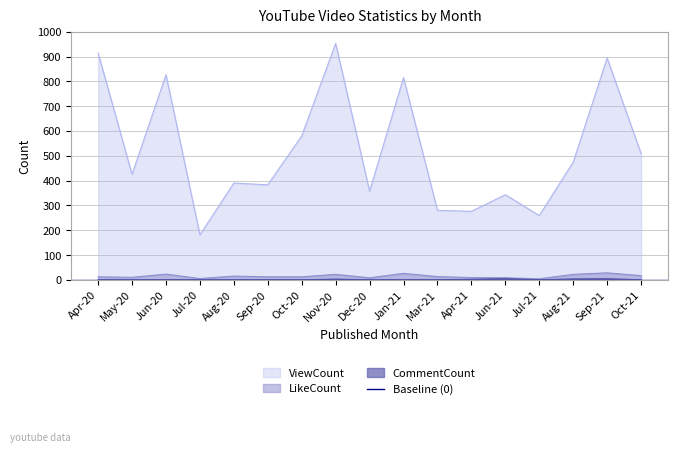

How many lines are shown in the chart?

3